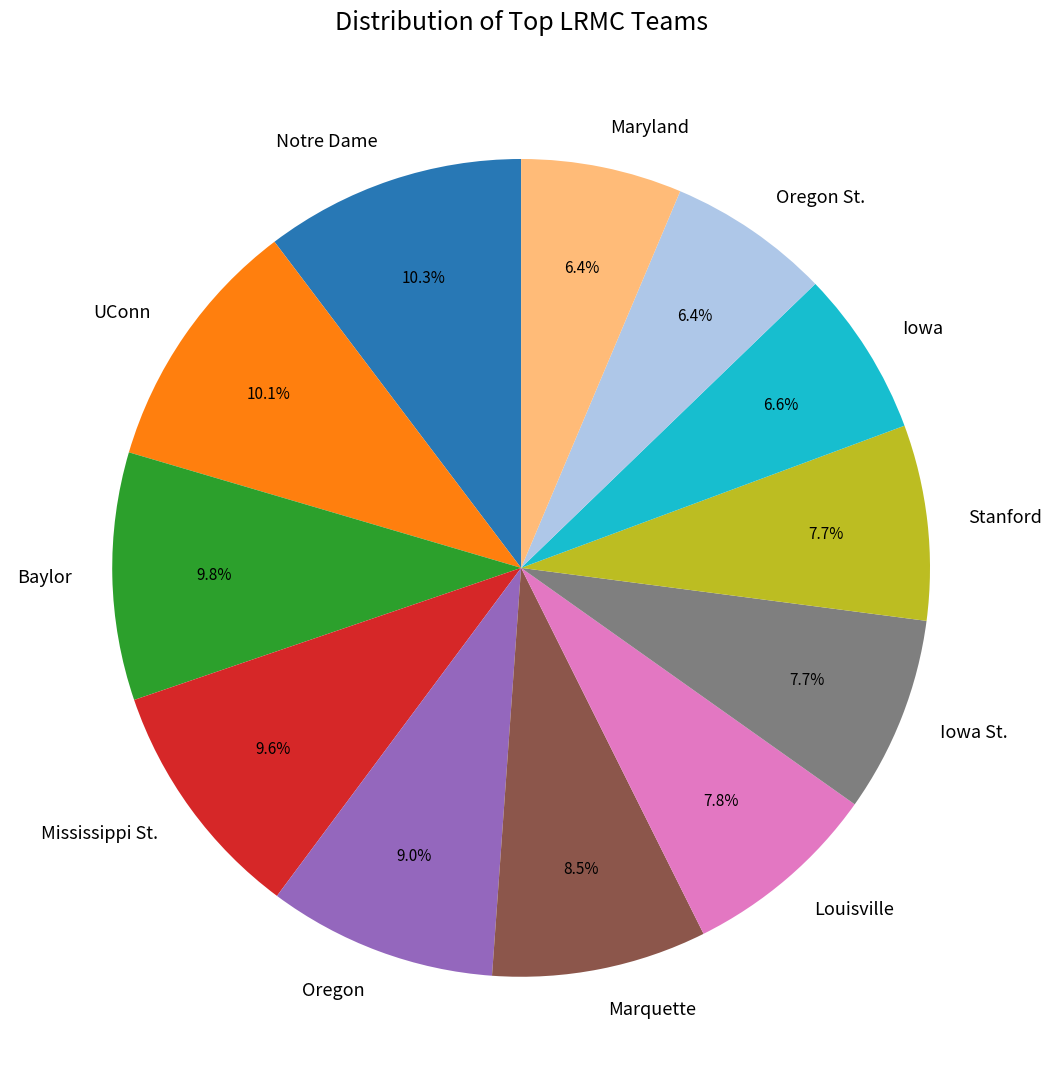

To the nearest percent, what portion does Iowa St. represent?

8%